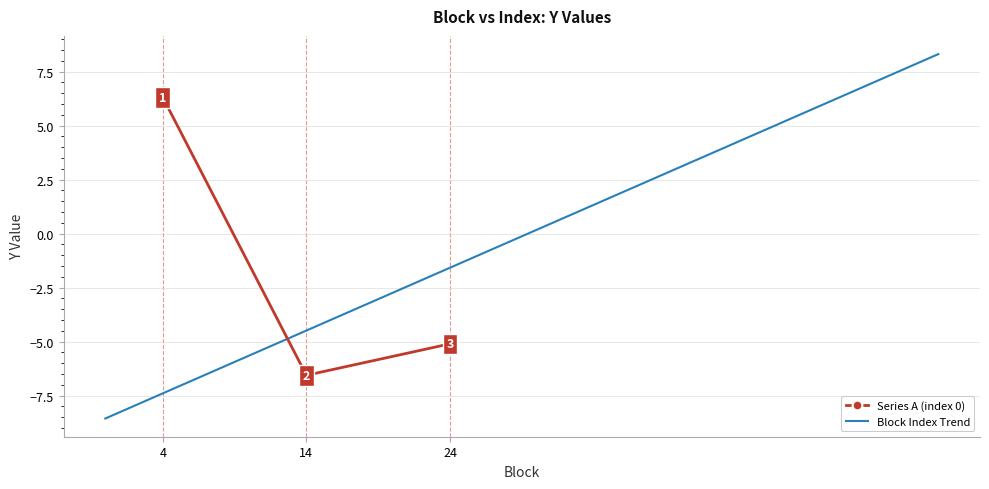

Rank the categories by value from lowest to highest.

14, 24, 4